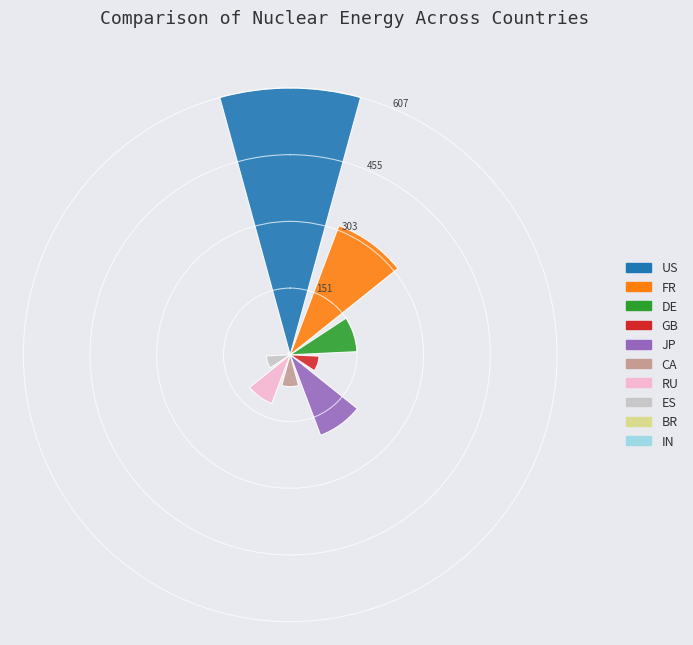

What is the sum of all values?

1589.0